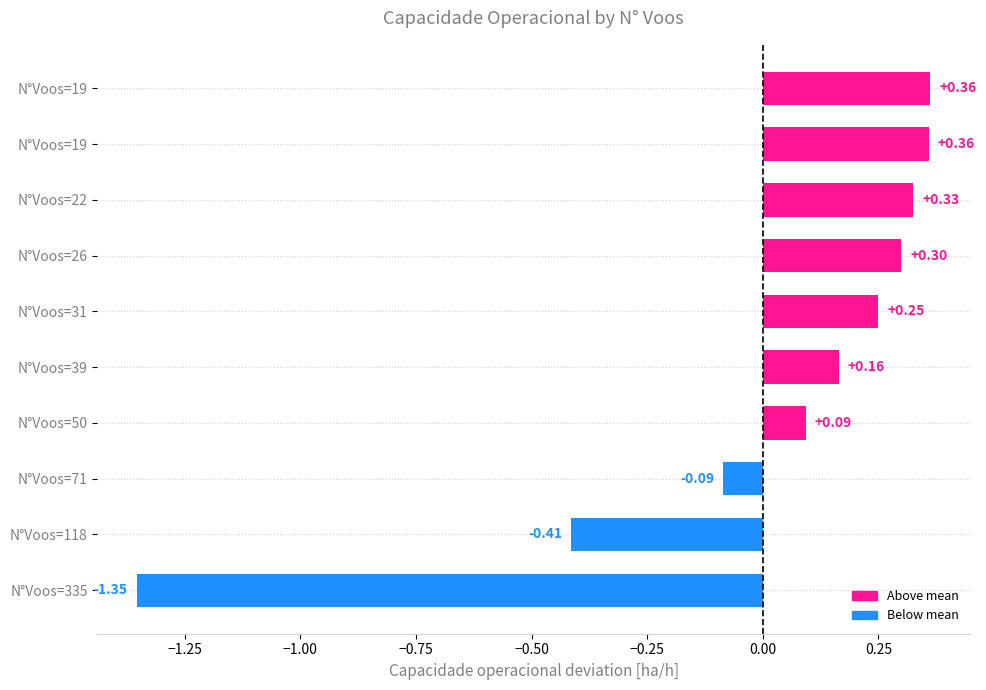

How many bars are there in total?

10